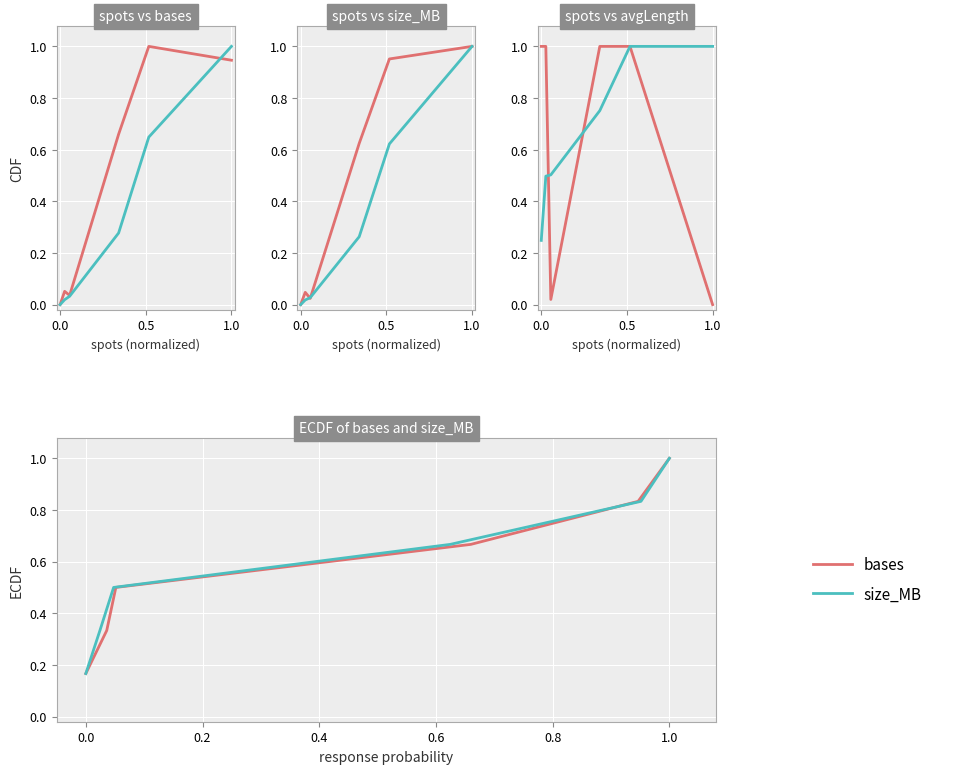

Between 5 and 0.5, which is larger?

5